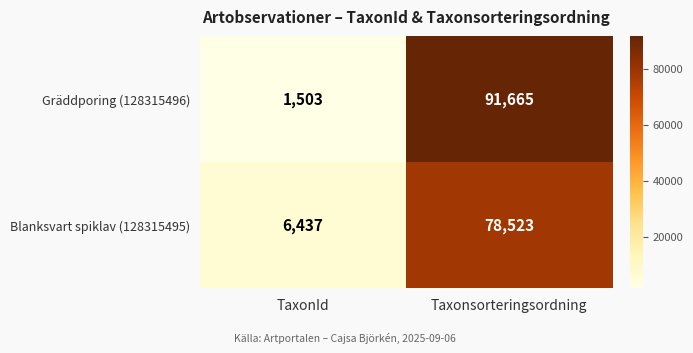

The value of Blanksvart spiklav (128315495) at TaxonId is 6437. True or false?

True